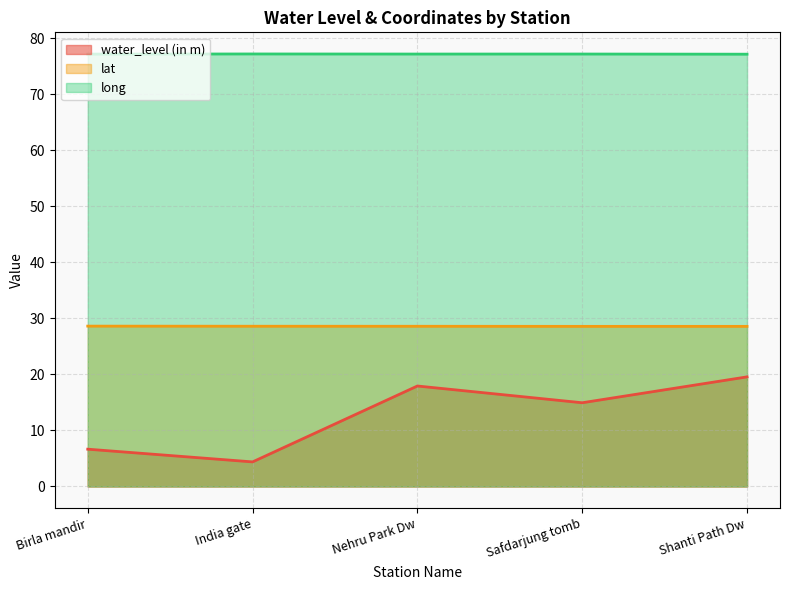

Is the value of water_level (in m) at Shanti Path Dw greater than the value of lat at Birla mandir?

No